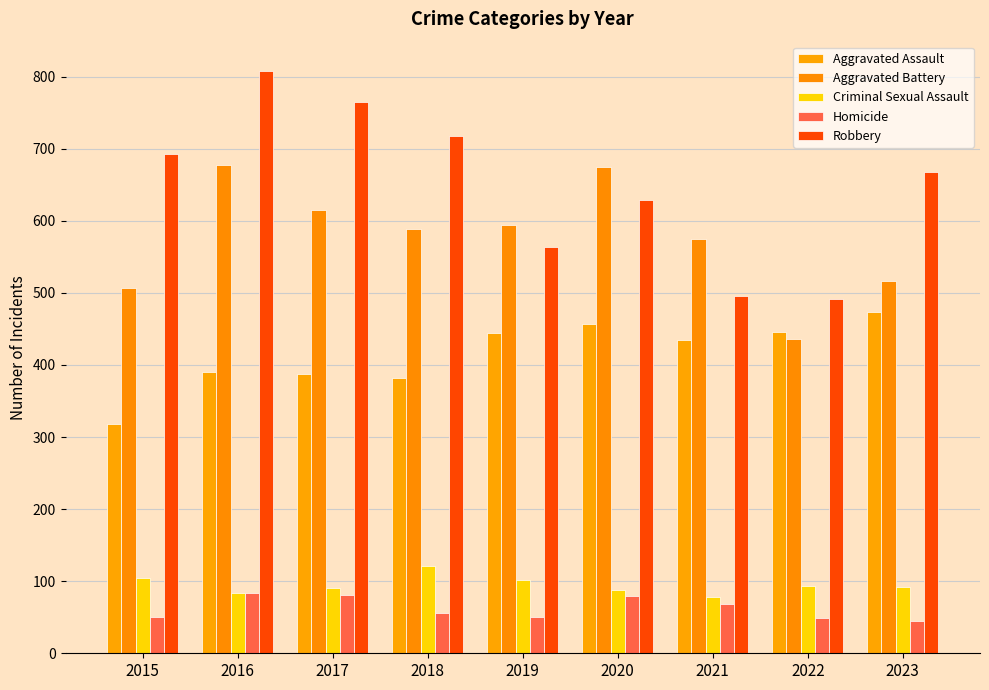

What are all the series names shown in the legend?

Aggravated Assault, Aggravated Battery, Criminal Sexual Assault, Homicide, Robbery